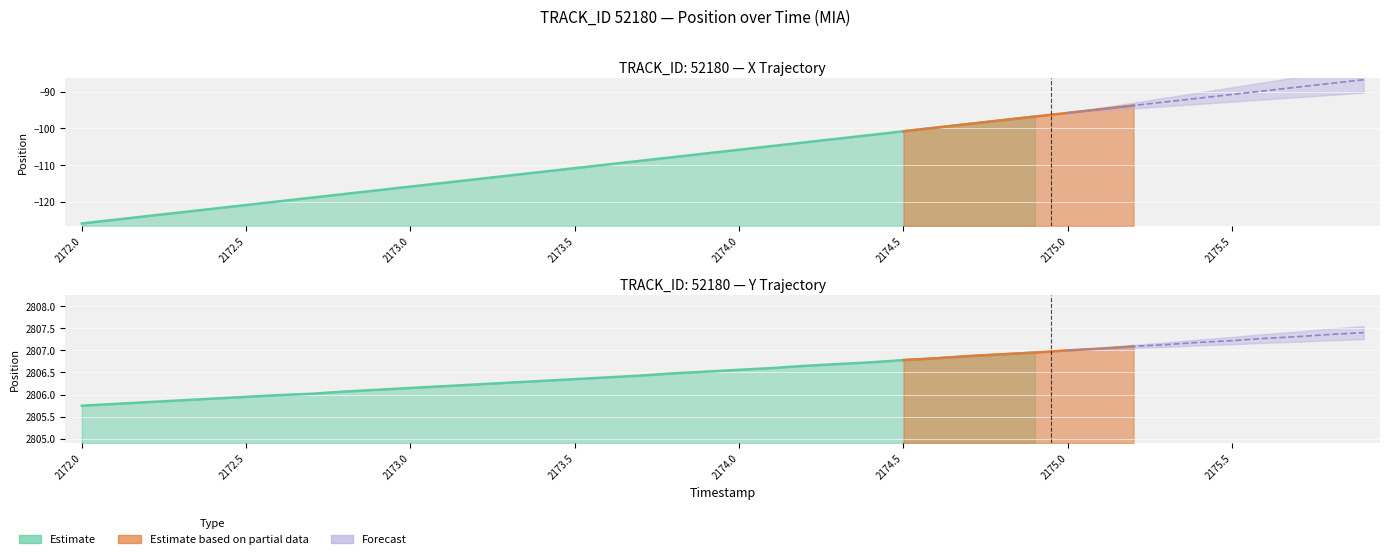

True or false: X has more than 2 points higher than both neighbors.

False